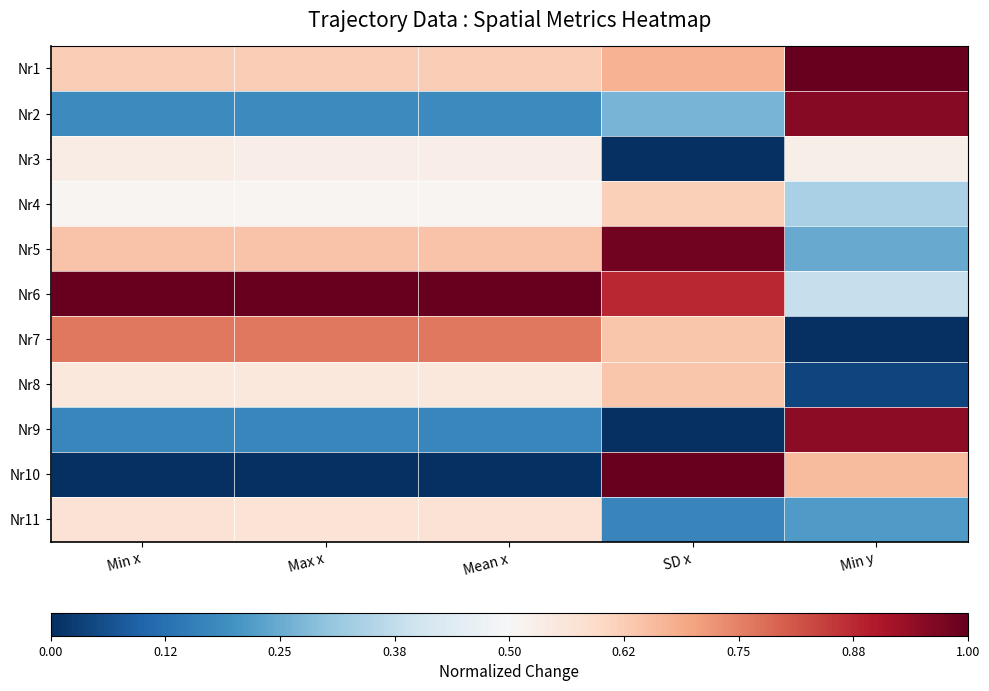

Reading right to left, what are all the values shown in this chart?

Nr1: Min y=0.5	SD x=0.2	Mean x=0.1	Max x=0.1	Min x=0.1
Nr2: Min y=0.5	SD x=-0.2	Mean x=-0.3	Max x=-0.3	Min x=-0.3
Nr3: Min y=0.0	SD x=-0.5	Mean x=0.0	Max x=0.0	Min x=0.0
Nr4: Min y=-0.2	SD x=0.1	Mean x=0.0	Max x=0.0	Min x=0.0
Nr5: Min y=-0.3	SD x=0.5	Mean x=0.1	Max x=0.1	Min x=0.1
Nr6: Min y=-0.1	SD x=0.4	Mean x=0.5	Max x=0.5	Min x=0.5
Nr7: Min y=-0.5	SD x=0.1	Mean x=0.3	Max x=0.3	Min x=0.3
Nr8: Min y=-0.5	SD x=0.1	Mean x=0.1	Max x=0.1	Min x=0.1
Nr9: Min y=0.4	SD x=-0.5	Mean x=-0.3	Max x=-0.3	Min x=-0.3
Nr10: Min y=0.2	SD x=0.5	Mean x=-0.5	Max x=-0.5	Min x=-0.5
Nr11: Min y=-0.3	SD x=-0.3	Mean x=0.1	Max x=0.1	Min x=0.1